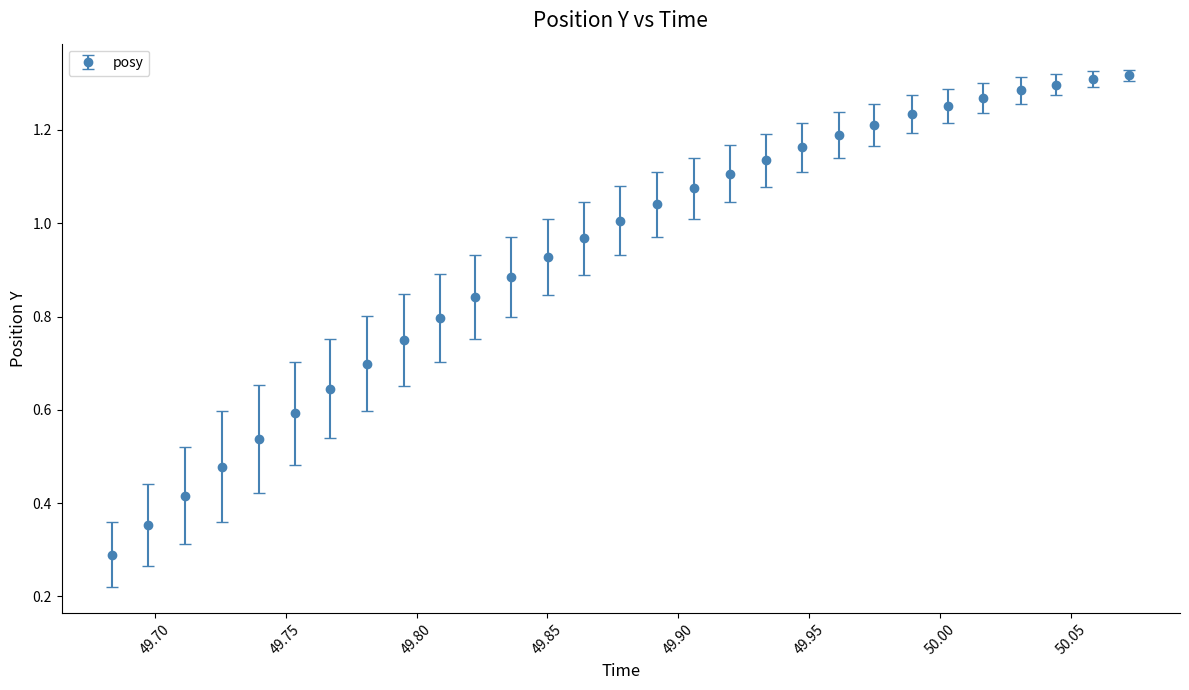

What is the minimum value shown in the chart?

0.3